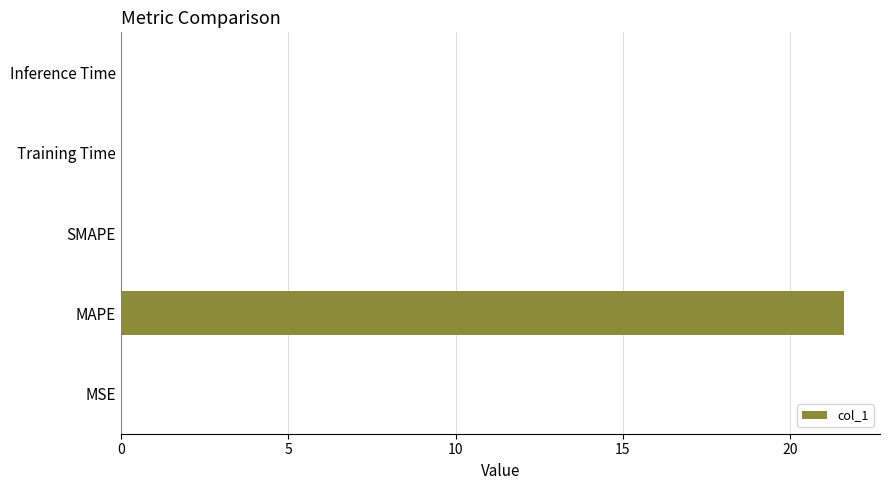

What is the sum of all values?

21.6